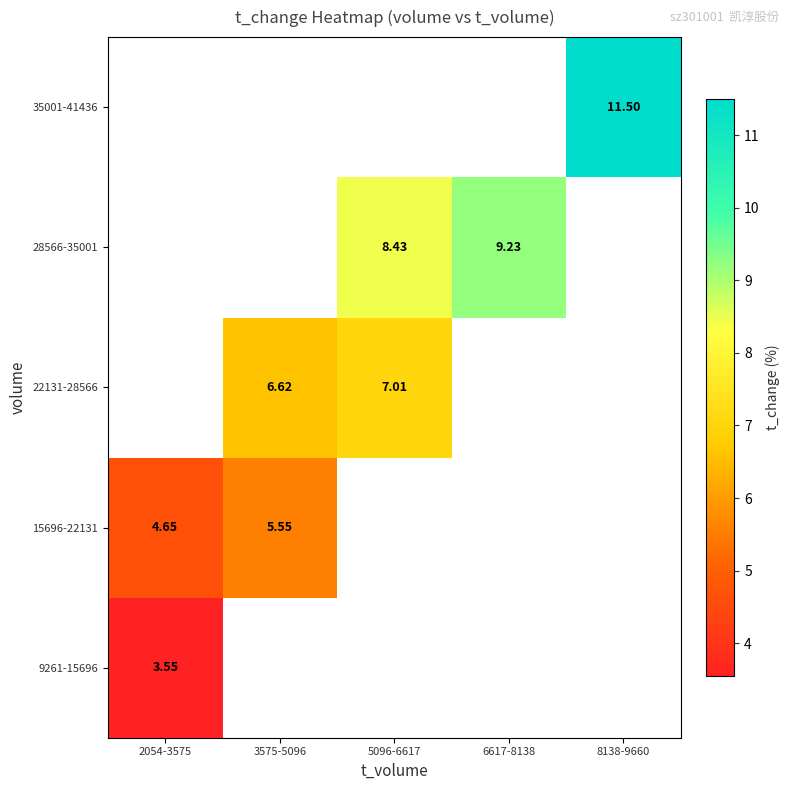

How many categories are shown in the chart?

5